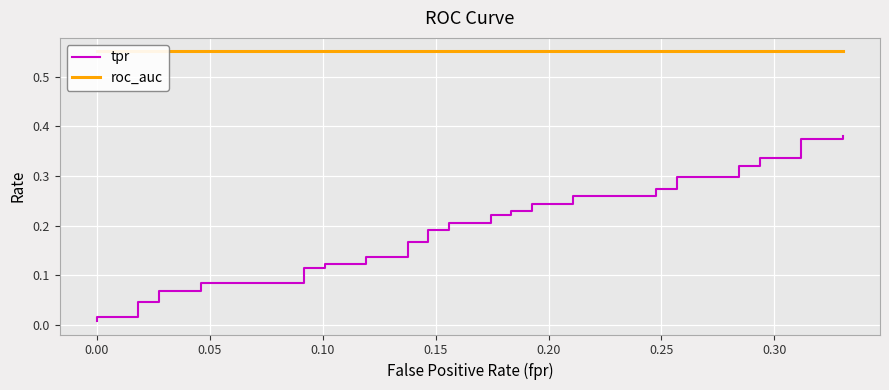

At how many categories does at least one series exceed 0?

40